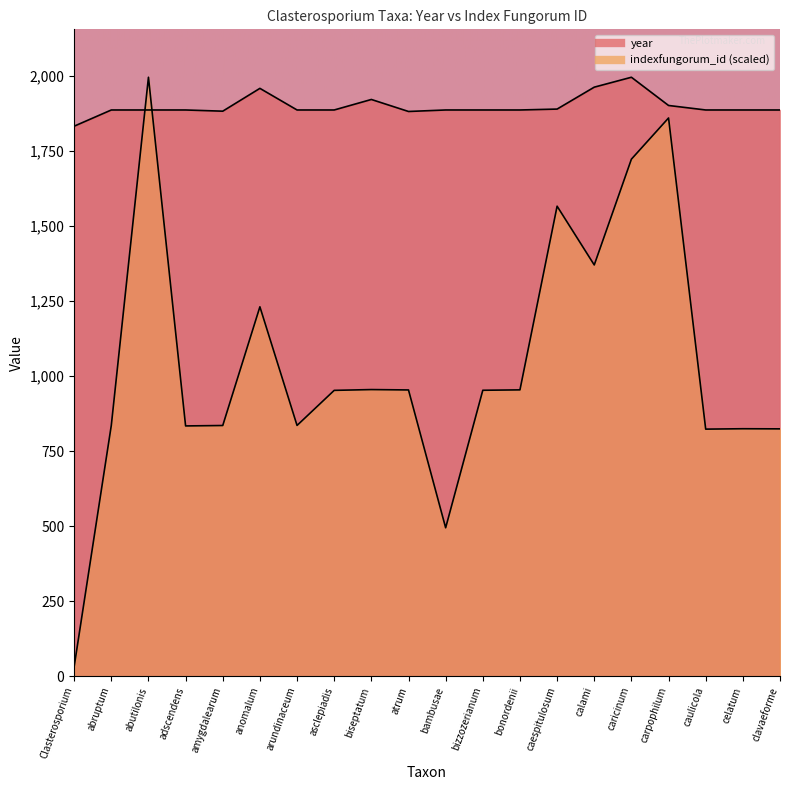

True or false: indexfungorum_id has more than 1 interior local peaks.

True